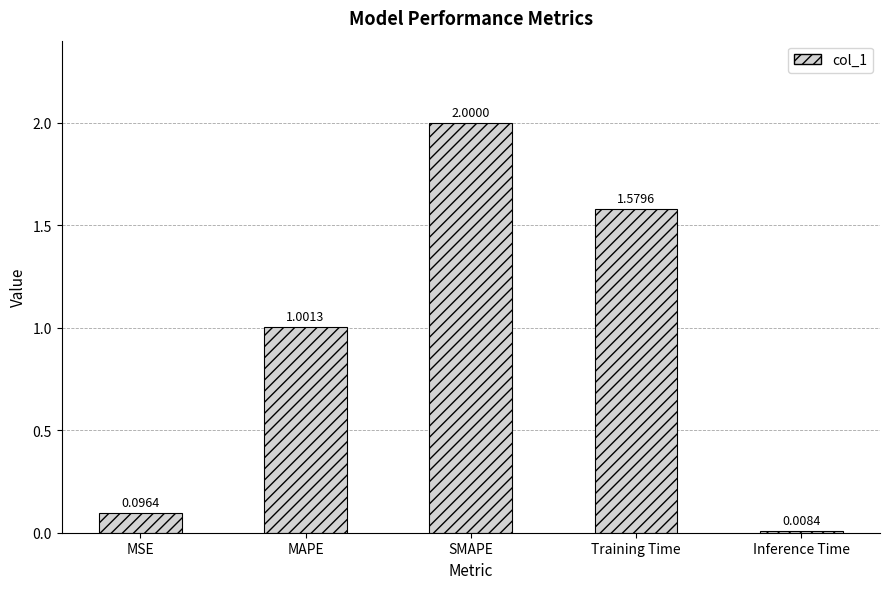

Is it true that the value at Training Time is 0.9?

False